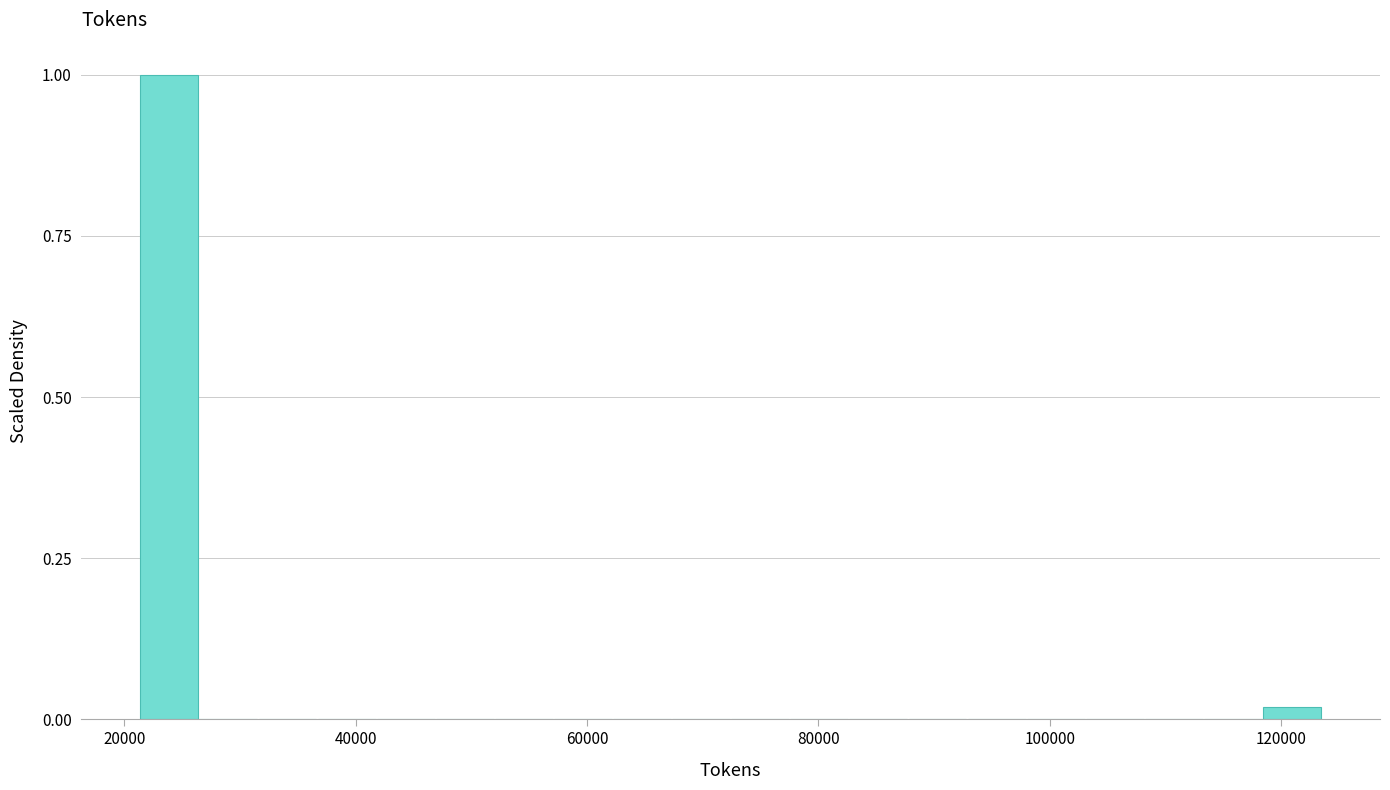

Read against the x-axis, roughly where is the centre of the tallest bar?

24000